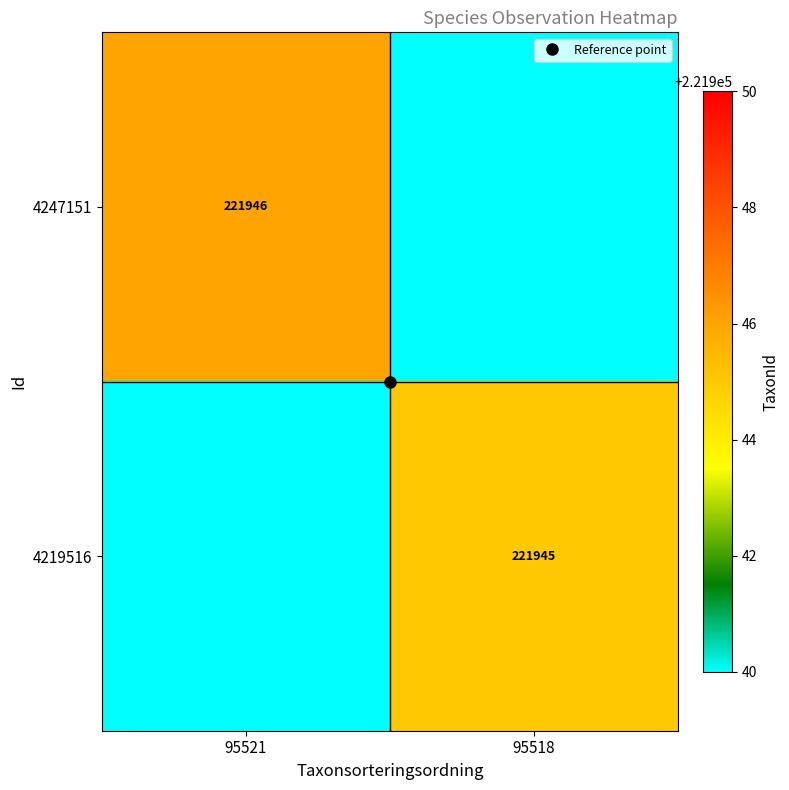

How many data points does each series have?

2